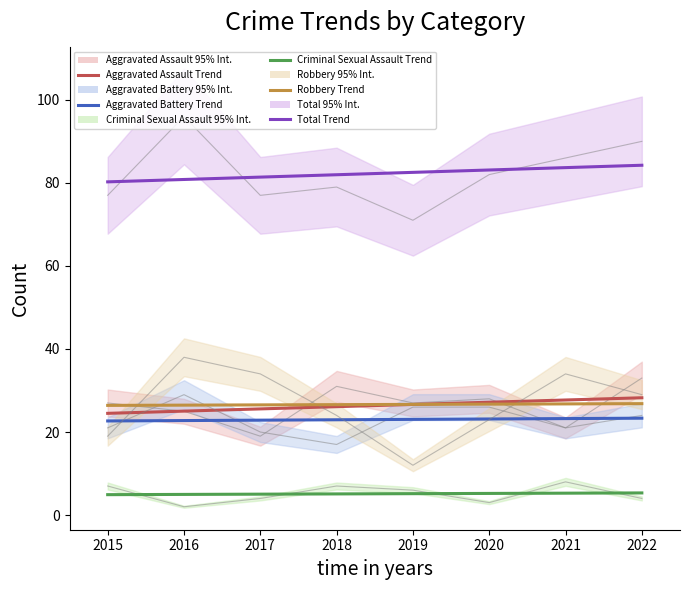

Reading right to left, transcribe all the data shown in this chart.

Aggravated Assault: 33	21	28	27	31	19	25	27
Aggravated Battery: 24	21	26	26	17	20	29	21
Criminal Sexual Assault: 4	8	3	6	7	4	2	7
Robbery: 29	34	23	12	24	34	38	19
Total: 90	86	82	71	79	77	96	77